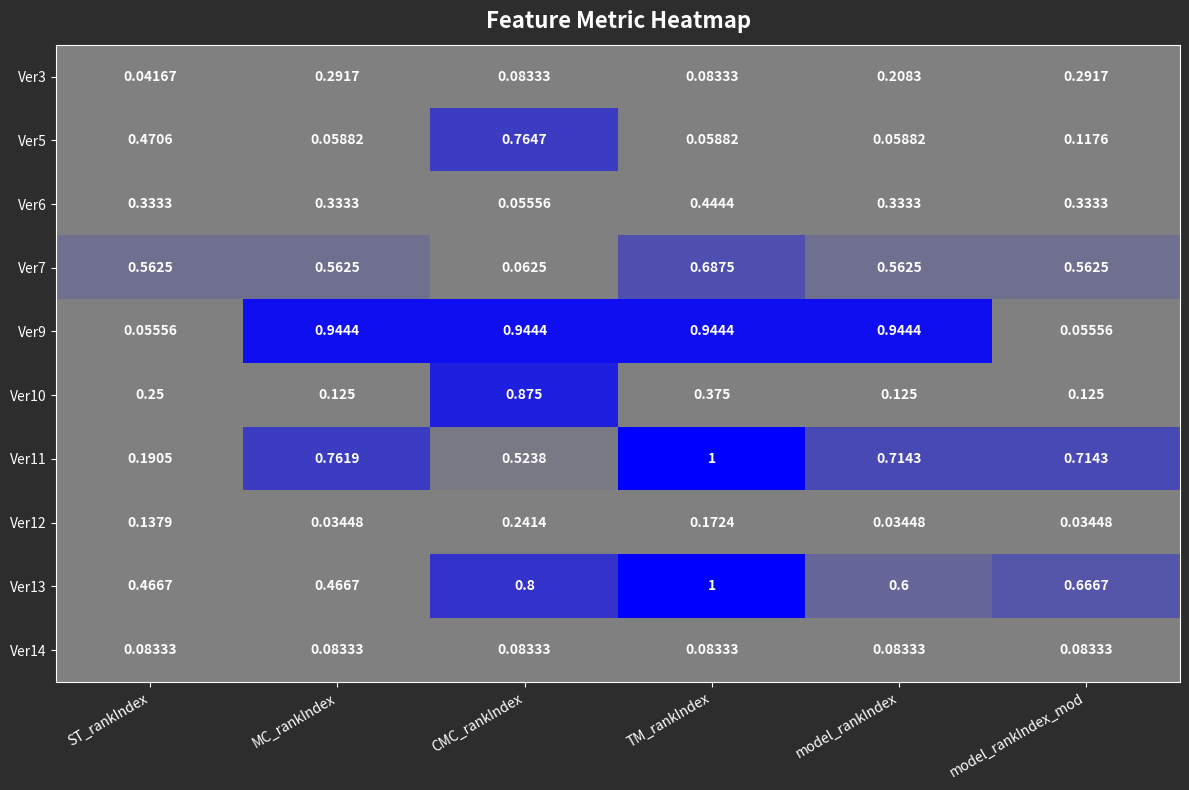

At which label does Ver3 reach its minimum?

ST_rankIndex